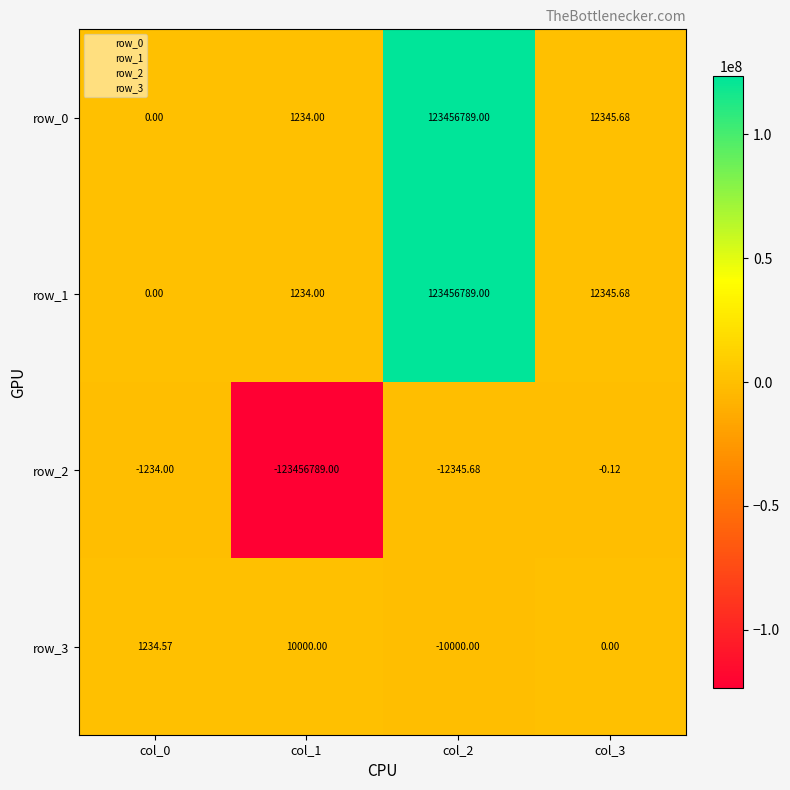

What is the sum of all row_2 values?

-123470368.8